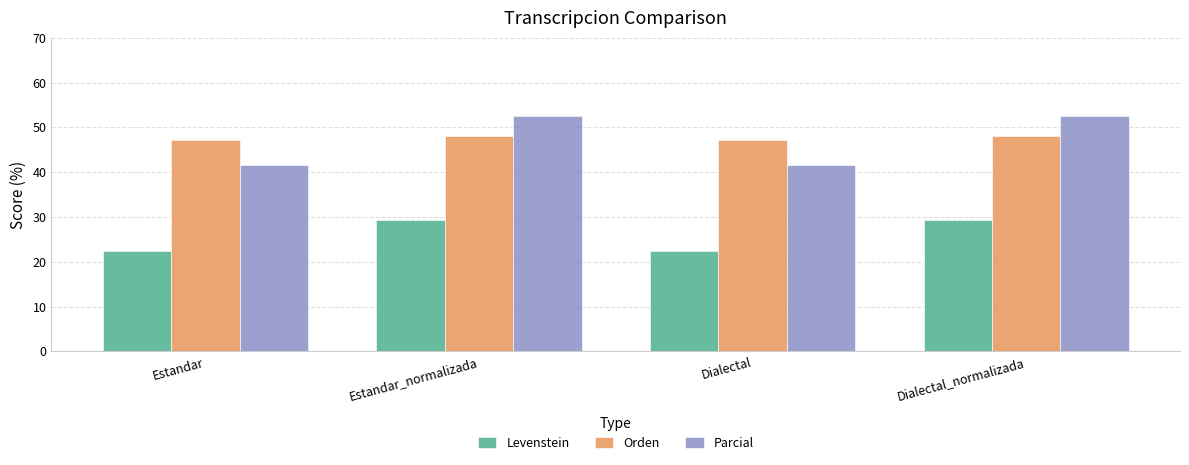

What is the maximum value for Parcial?

52.6